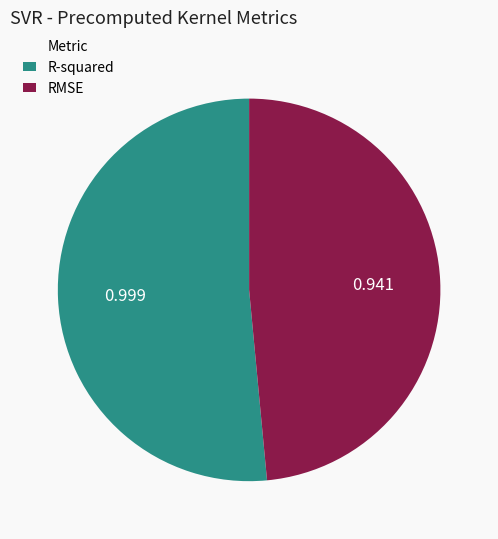

What is the largest slice in the pie chart?

R-squared